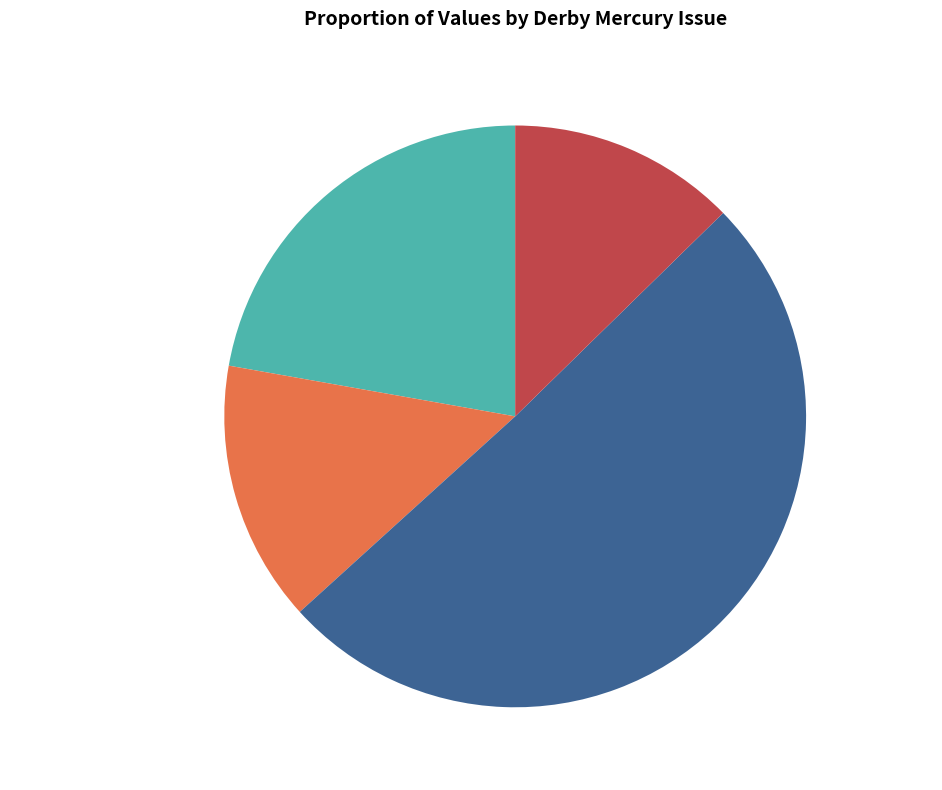

How much of the chart is everything except 1811.08.15_DerbyMercury?

85.5%